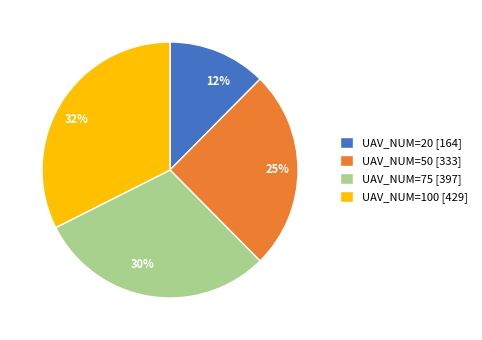

Combined, do UAV_NUM=100 [429] and UAV_NUM=75 [397] account for over 50%?

Yes